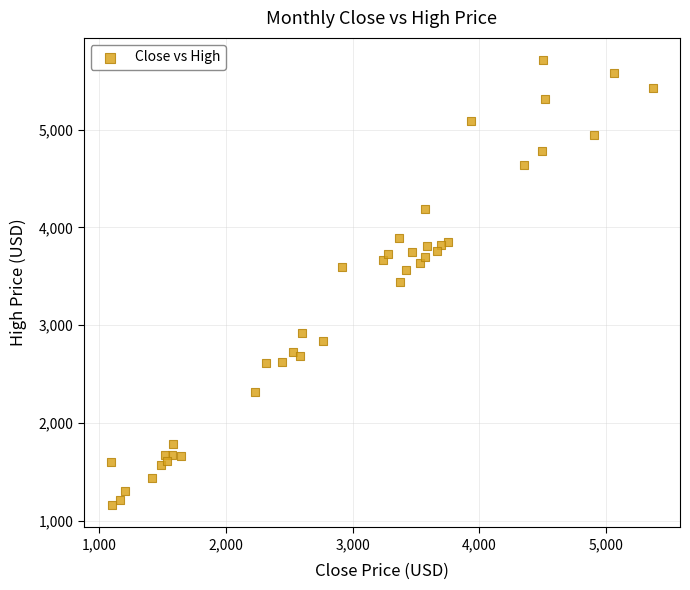

What is the range of X values (max minus min)?

4279.8